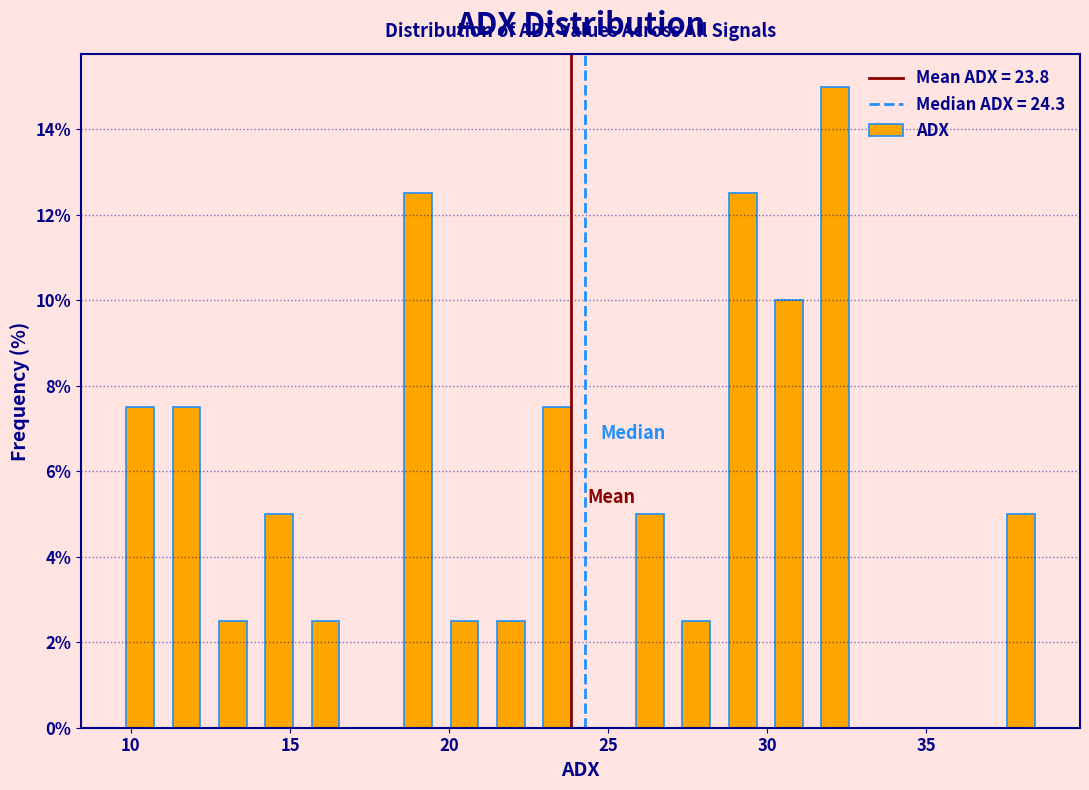

Around what value on the x-axis is the tallest bar? Give the approximate position of its centre, as read against the axis.

32.0